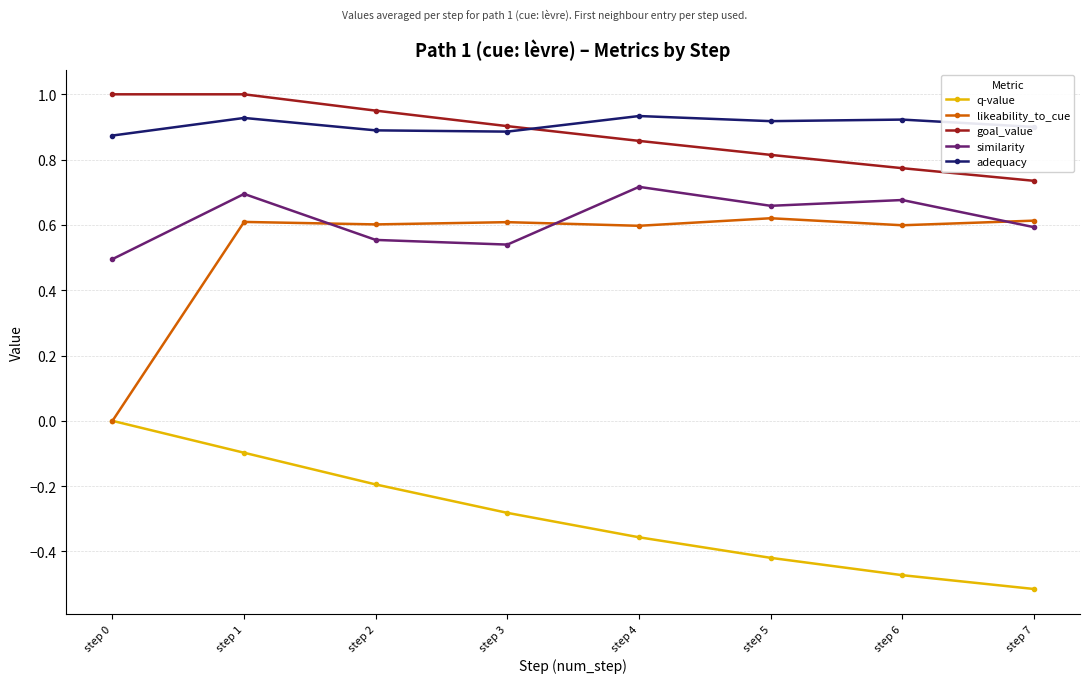

The adequacy series shows 1.5 at step 2. True or false?

False